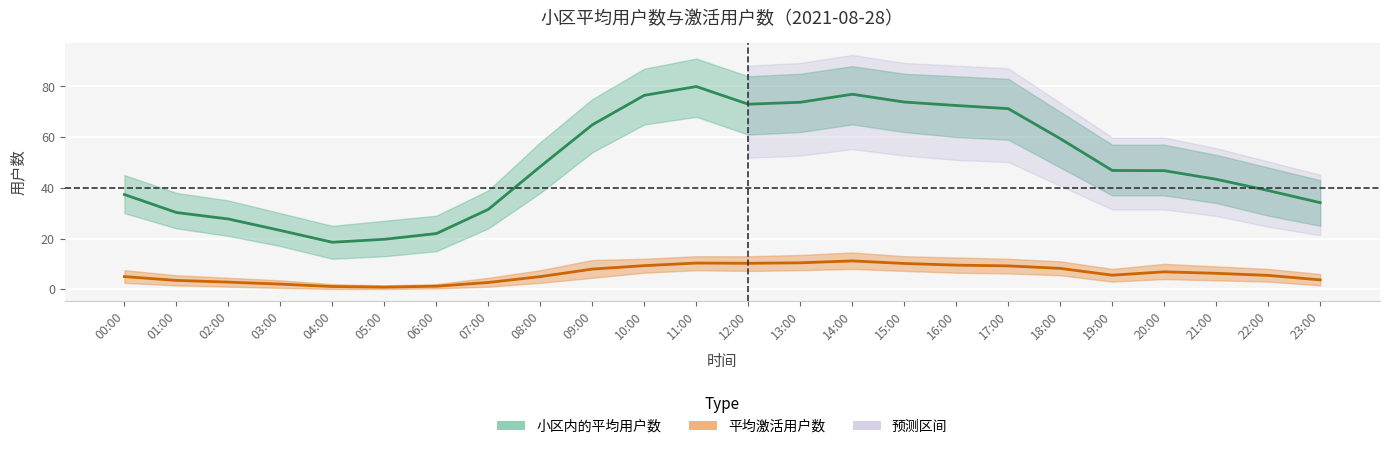

What is the approximate value of 小区内的平均用户数 at 09:00?

64.9